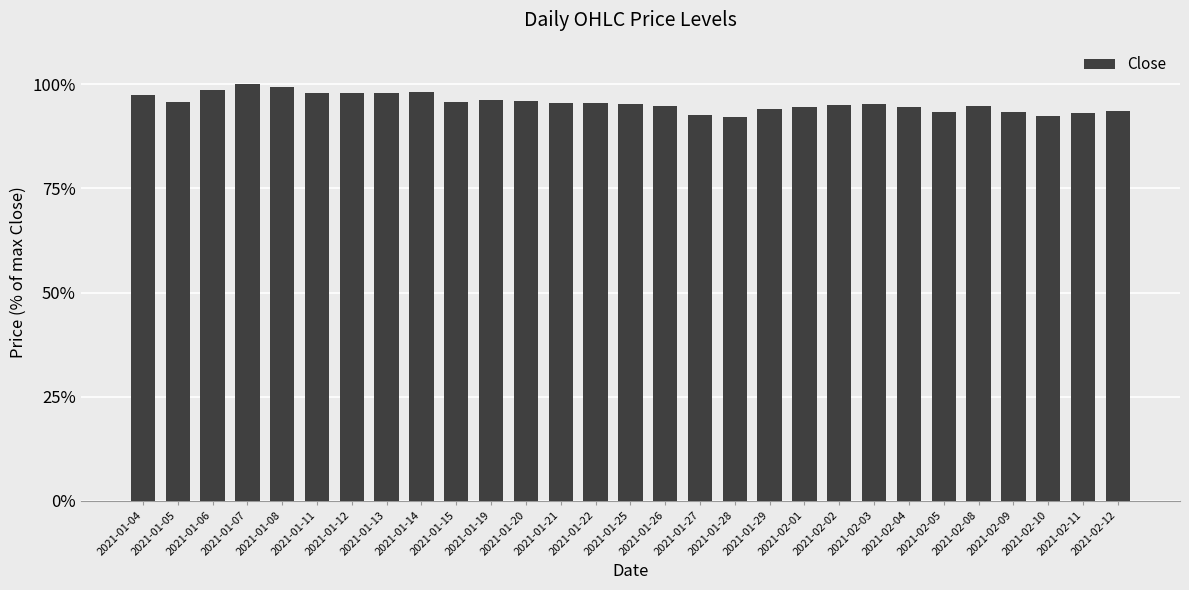

What is the minimum value shown in the chart?

92.1